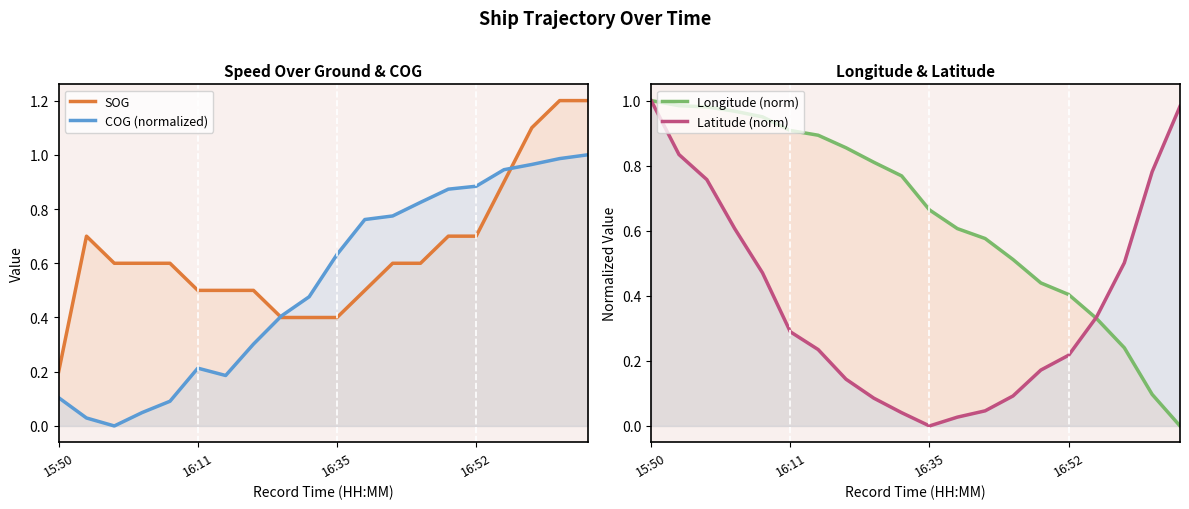

Which has a higher value, 13 or 6?

13